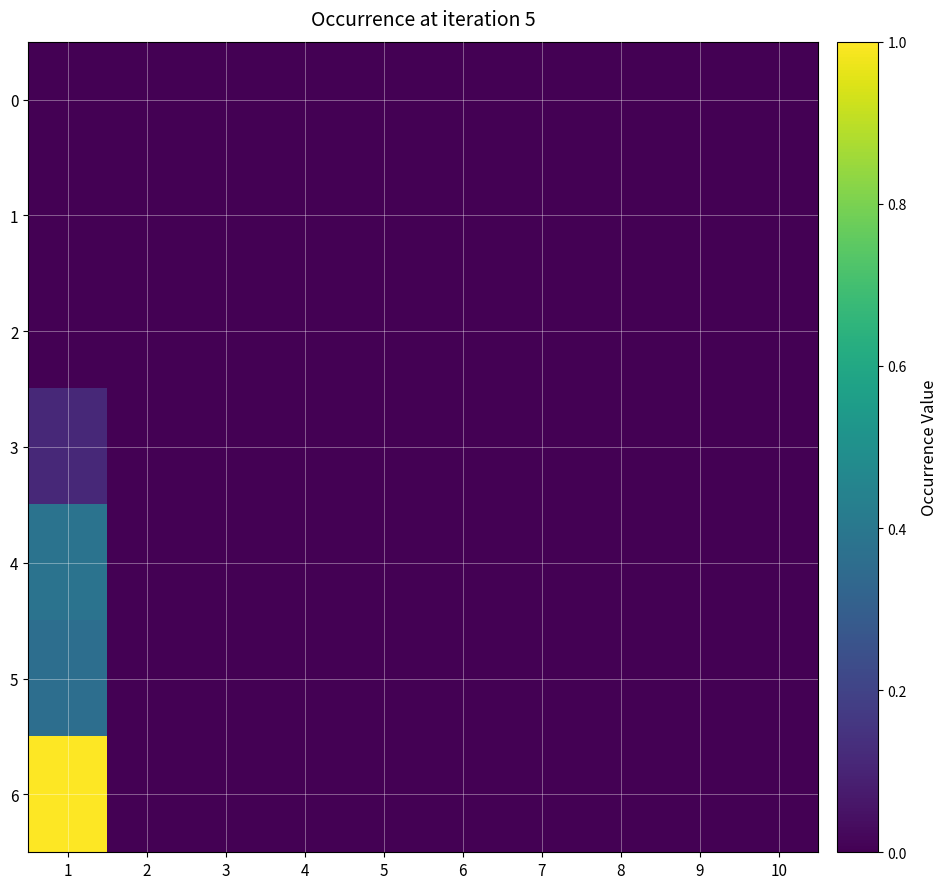

Which has a higher value, 9 or 6?

9